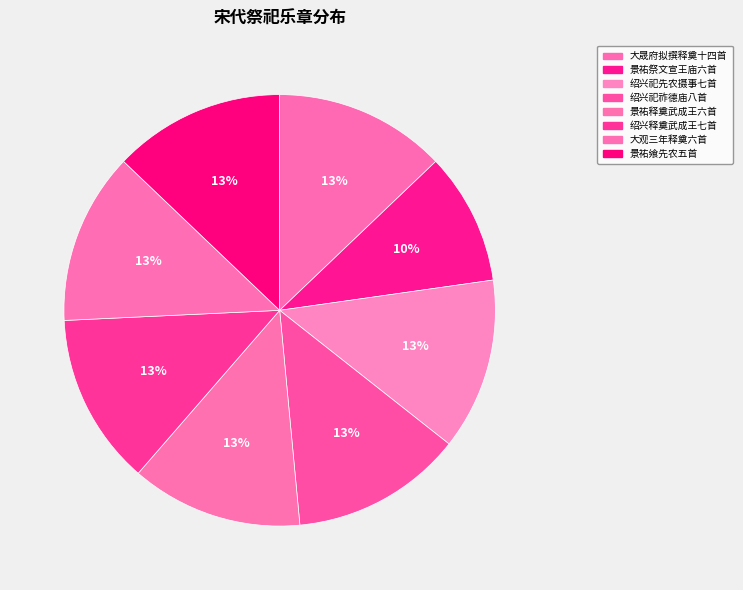

Does 绍兴祀祚德庙八首 represent more than half of the total?

No